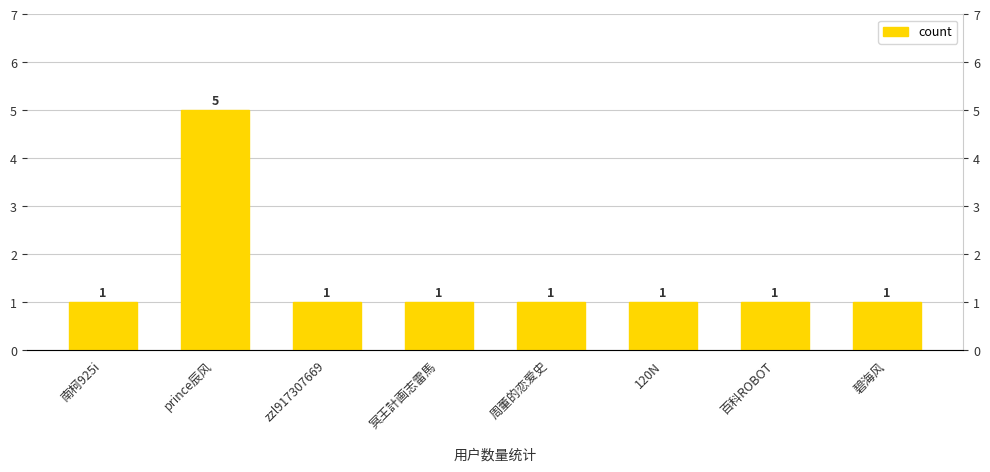

Count the number of values greater than 1.

1